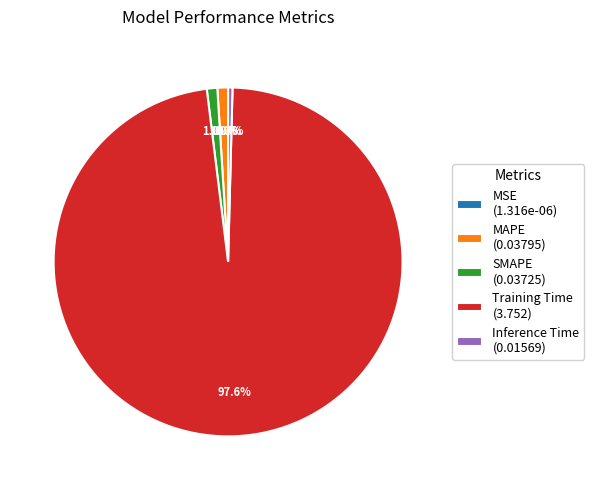

Does any single category account for the majority?

Yes